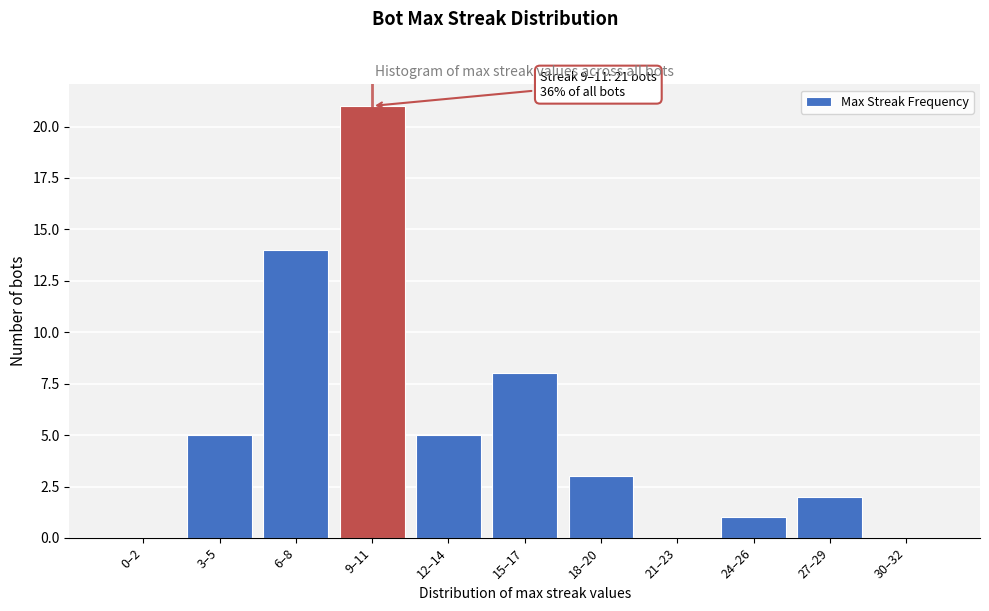

Reading right to left, extract all data points from this chart.

30–32=0	27–29=2	24–26=1	21–23=0	18–20=3	15–17=8	12–14=5	9–11=21	6–8=14	3–5=5	0–2=0